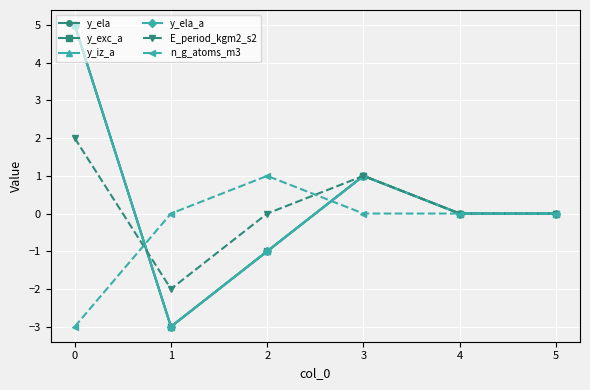

In E_period_kgm2_s2, how many points are higher than both neighbors (excluding endpoints)?

1